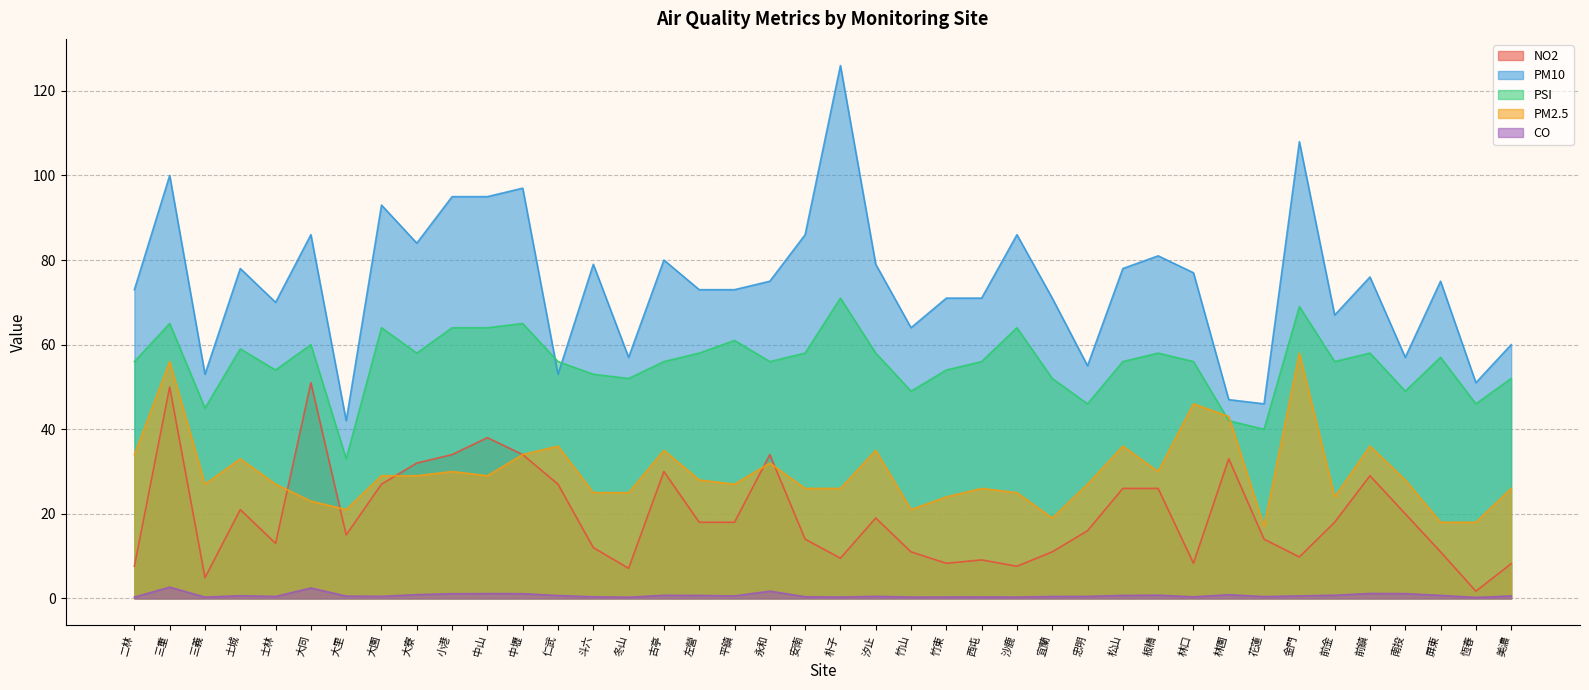

True or false: PSI has more than 0 interior local peaks.

True